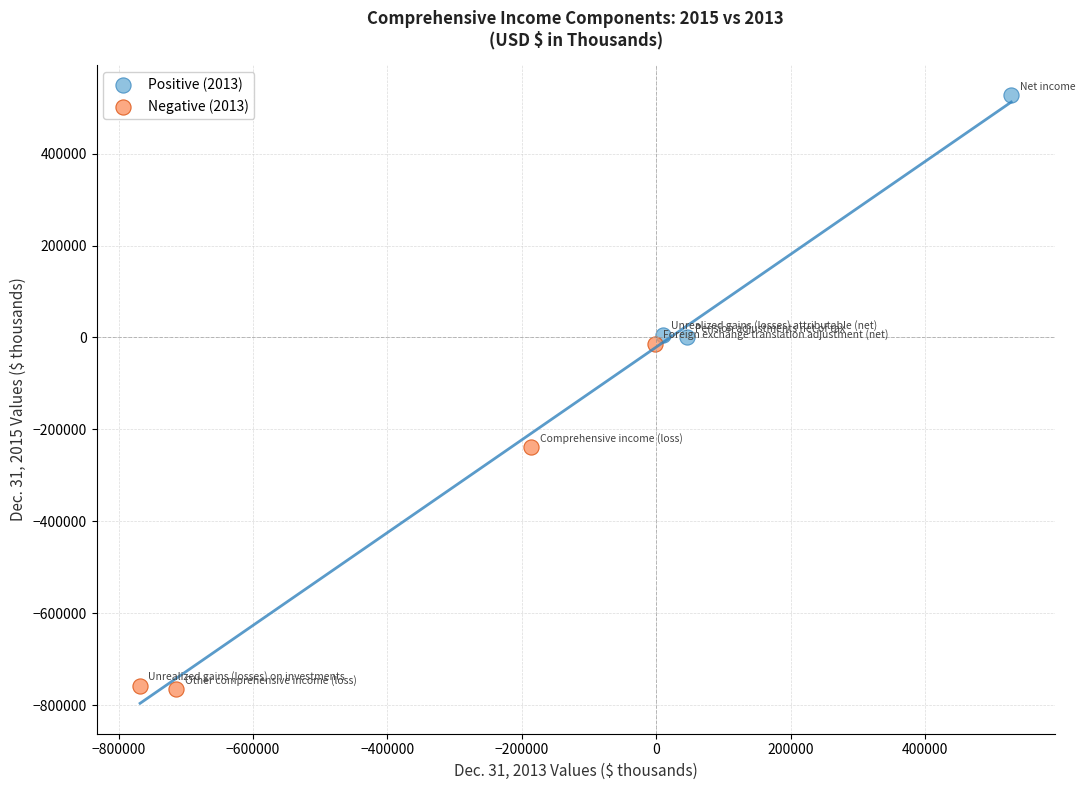

Which series contains the highest Y value?

Positive (2013)